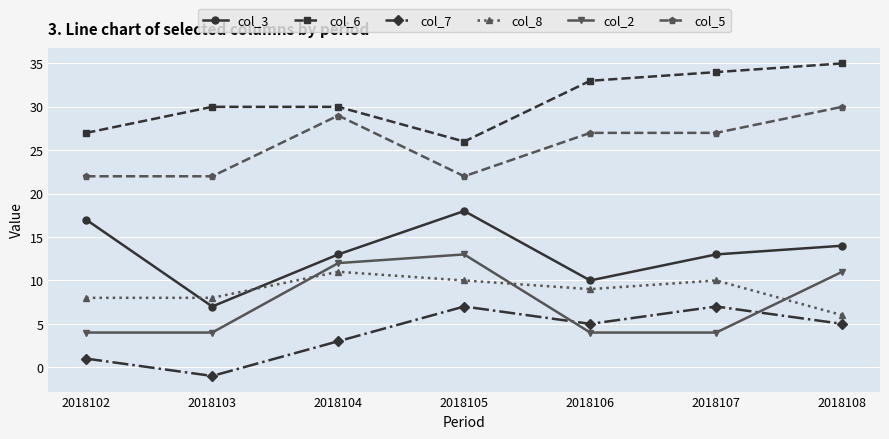

Count the col_6 values in the range 27 to 34.

5